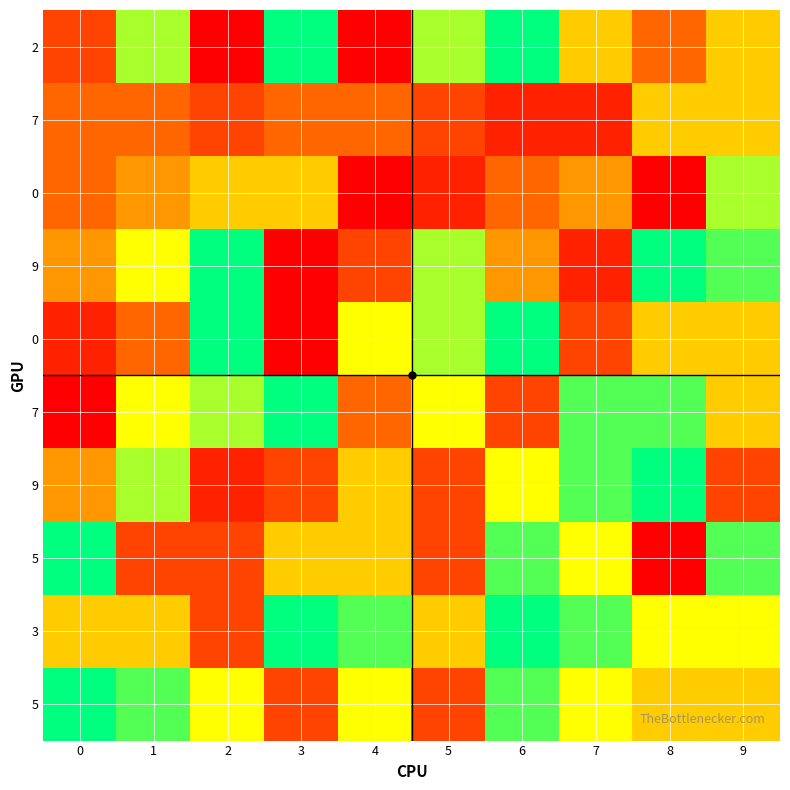

At which category is the sum across all series the highest?

6